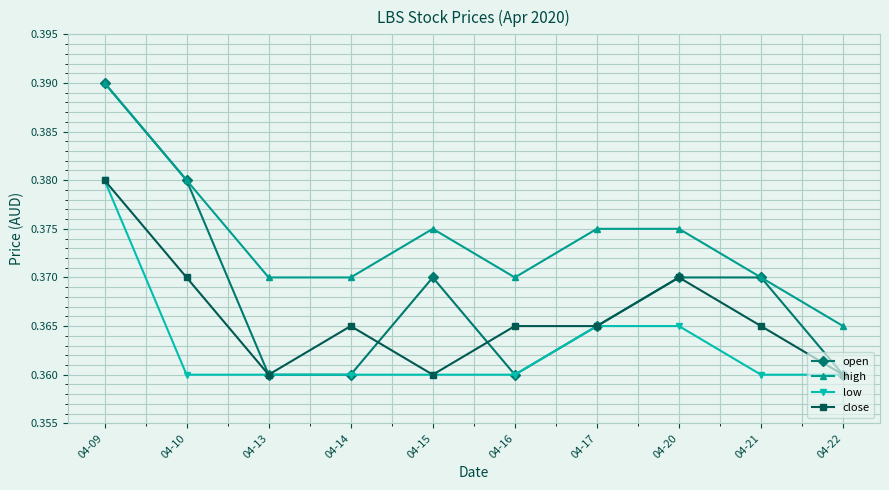

What is the total value across all series at 04-21?

1.5